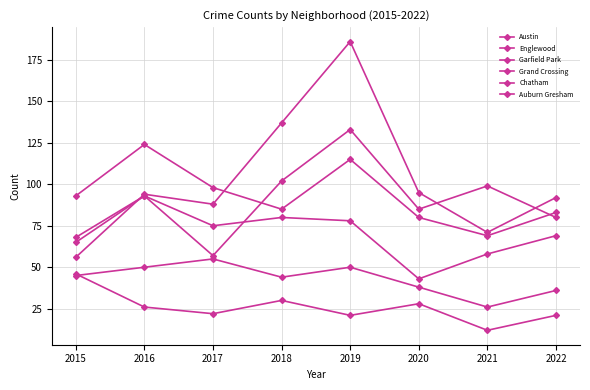

Count the number of data series in this chart.

6